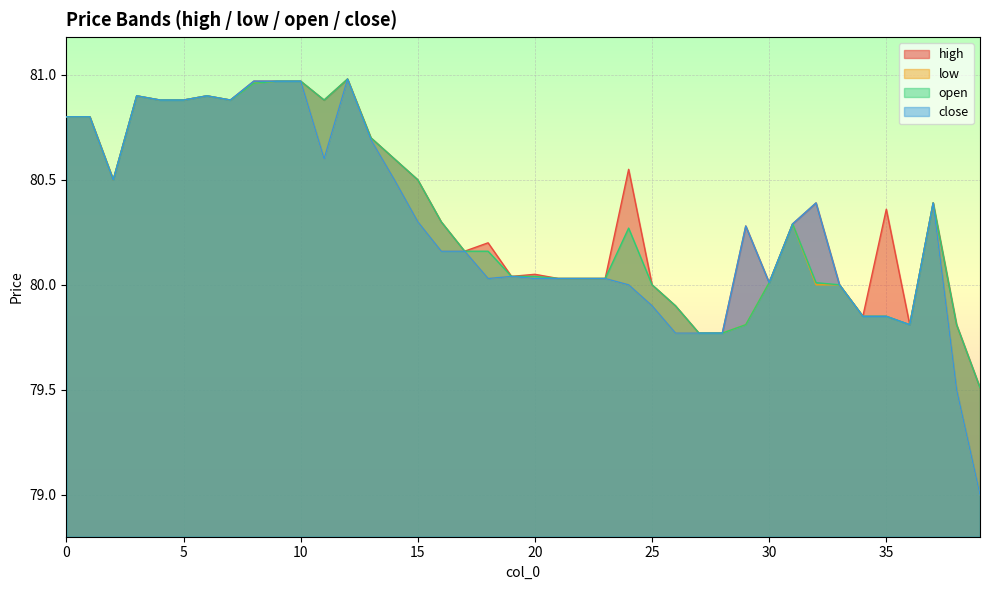

What is the smallest value displayed?

79.0